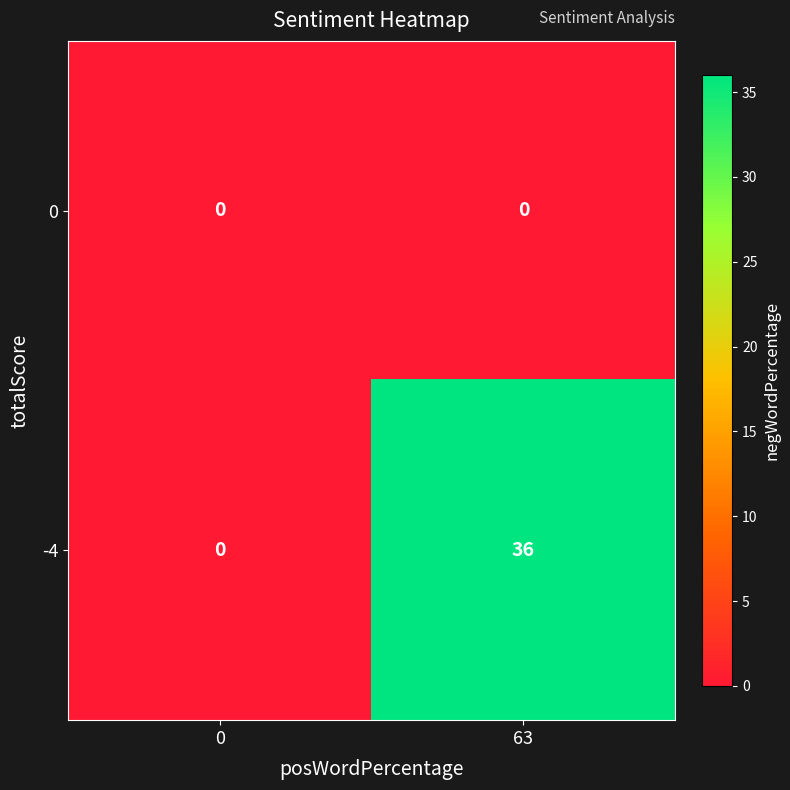

Reading left to right, transcribe all the data shown in this chart.

0: 0=0	63=0
-4: 0=0	63=36